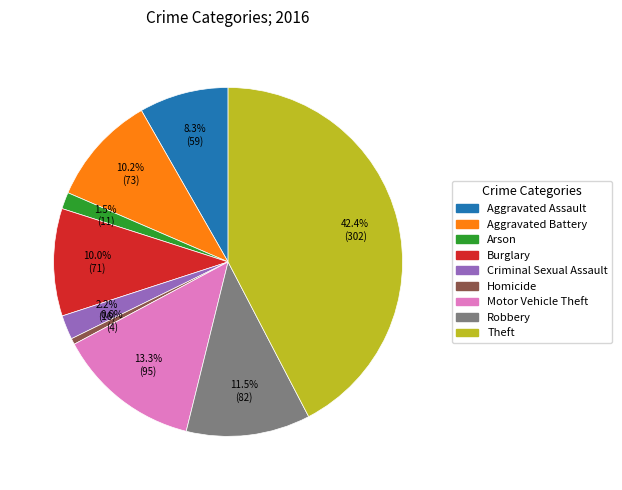

Does Homicide account for over 50% of the chart?

No